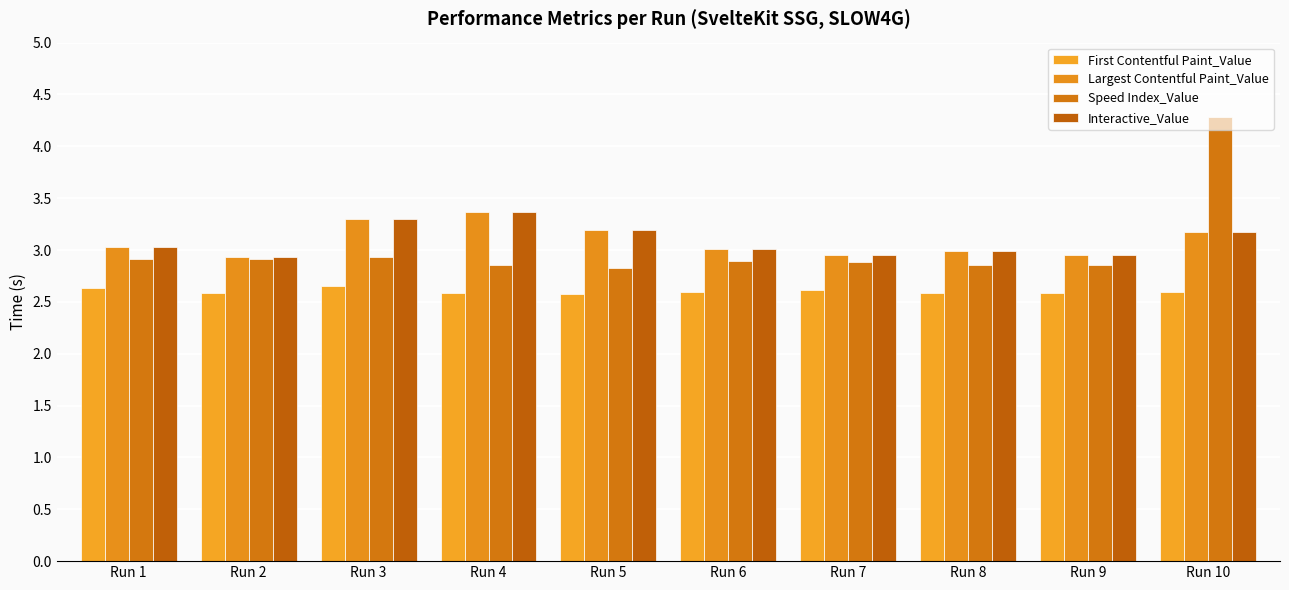

At which category does the chart reach its peak across all series?

Run 10